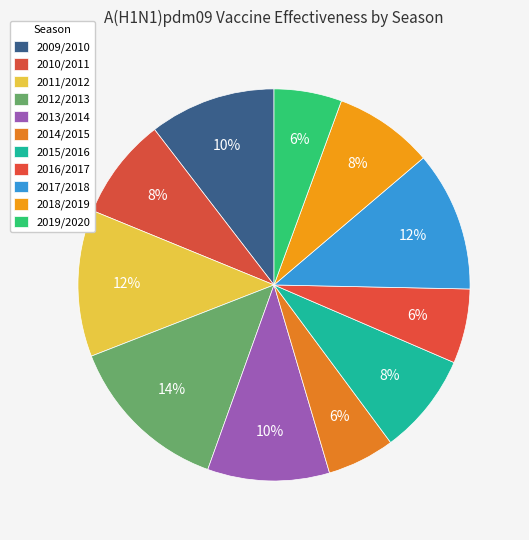

Does 2012/2013 represent more than half of the total?

No